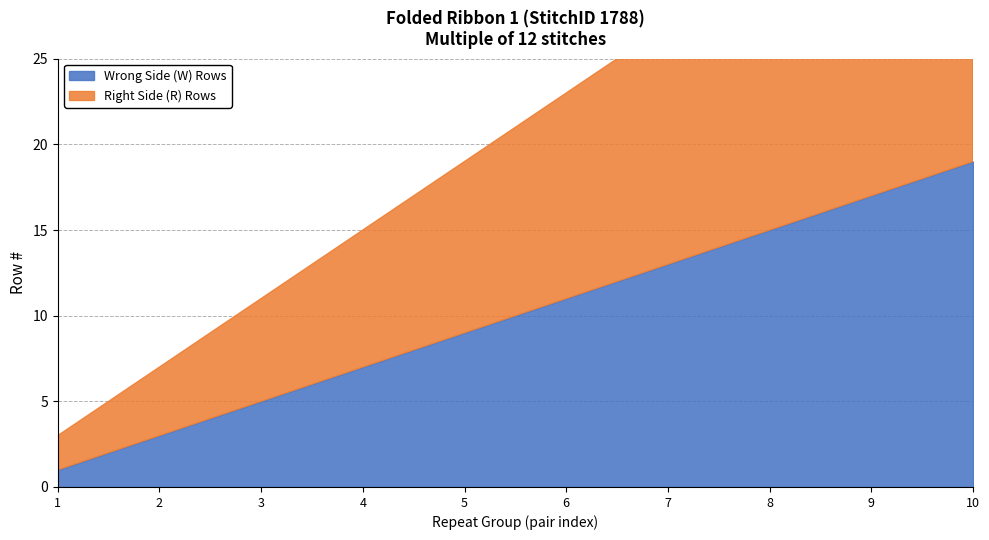

Reading left to right, transcribe all the data shown in this chart.

Wrong Side (W) Rows: 1	3	5	7	9	11	13	15	17	19
Right Side (R) Rows: 2	4	6	8	10	12	14	16	18	20